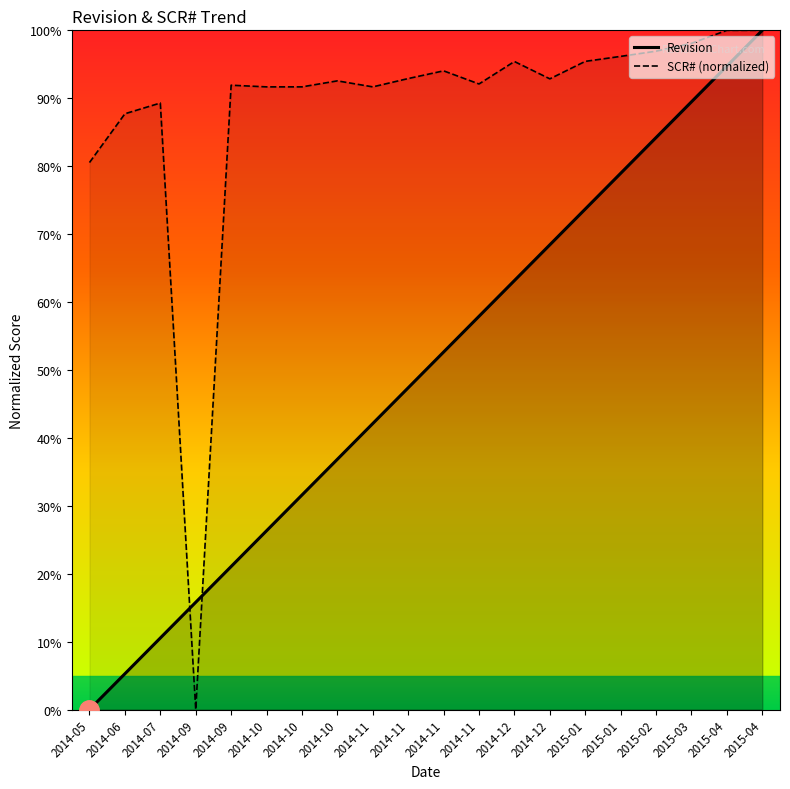

Where is the first local maximum for SCR# (normalized)?

2014-07